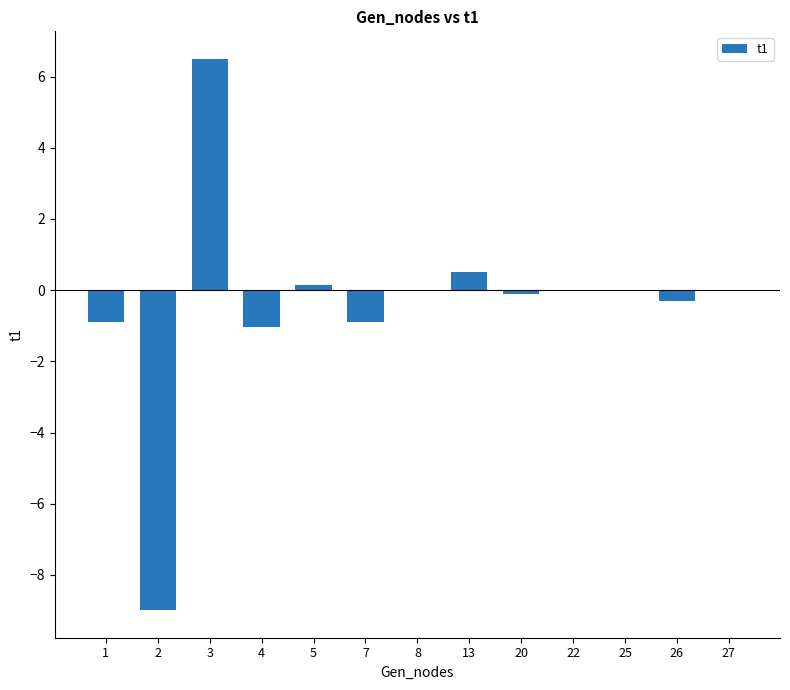

At which category does the chart reach its peak across all series?

3